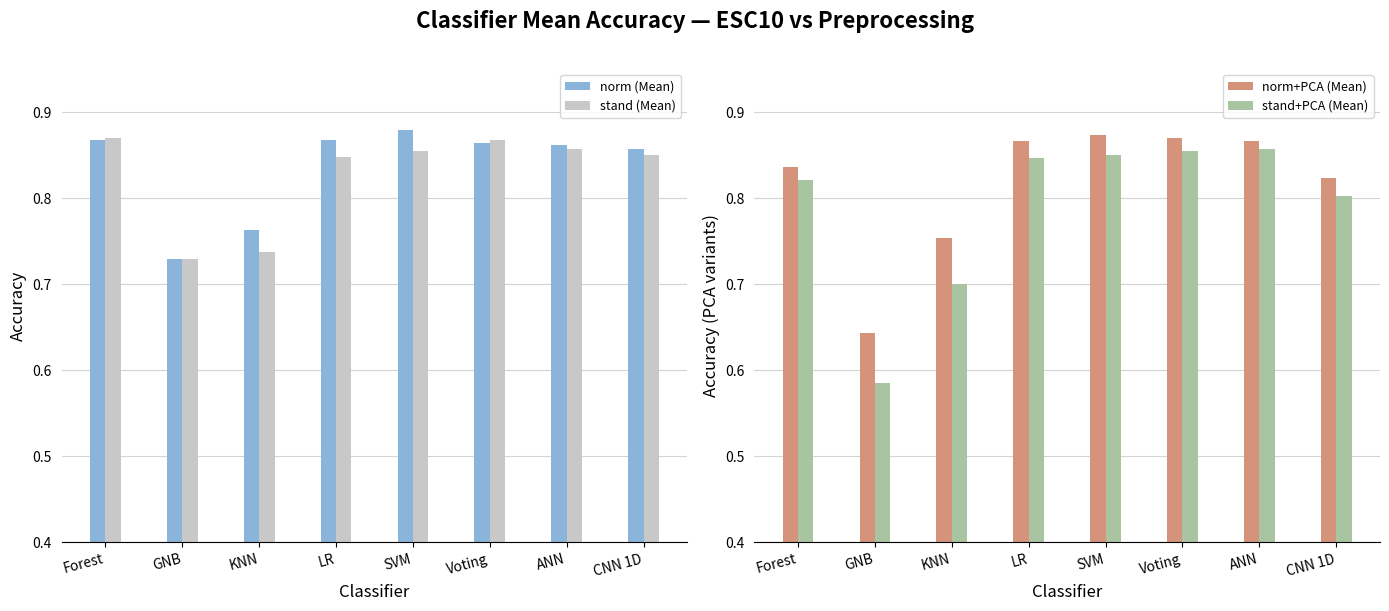

What is the sum of all norm+PCA (Mean) values?

6.5